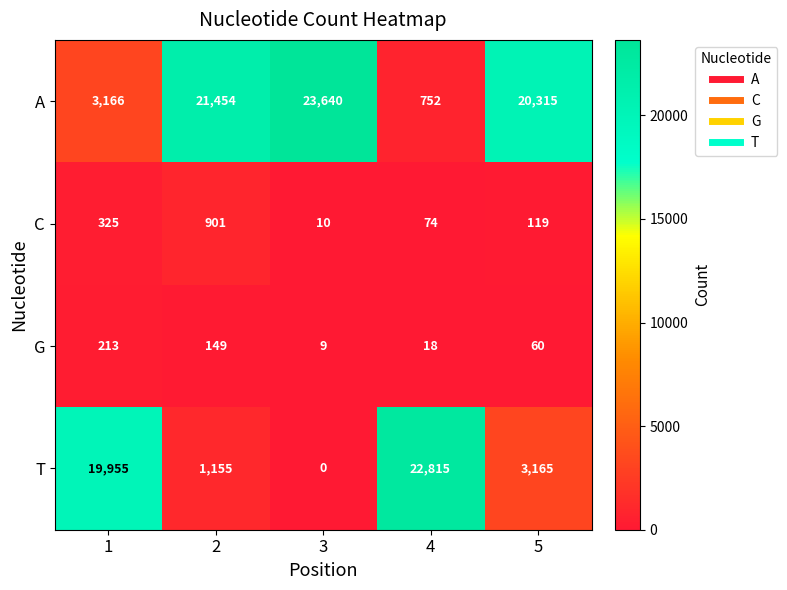

Reading left to right, list all the values displayed in this chart.

A: 1=3166	2=21454	3=23640	4=752	5=20315
C: 1=325	2=901	3=10	4=74	5=119
G: 1=213	2=149	3=9	4=18	5=60
T: 1=19955	2=1155	3=0	4=22815	5=3165